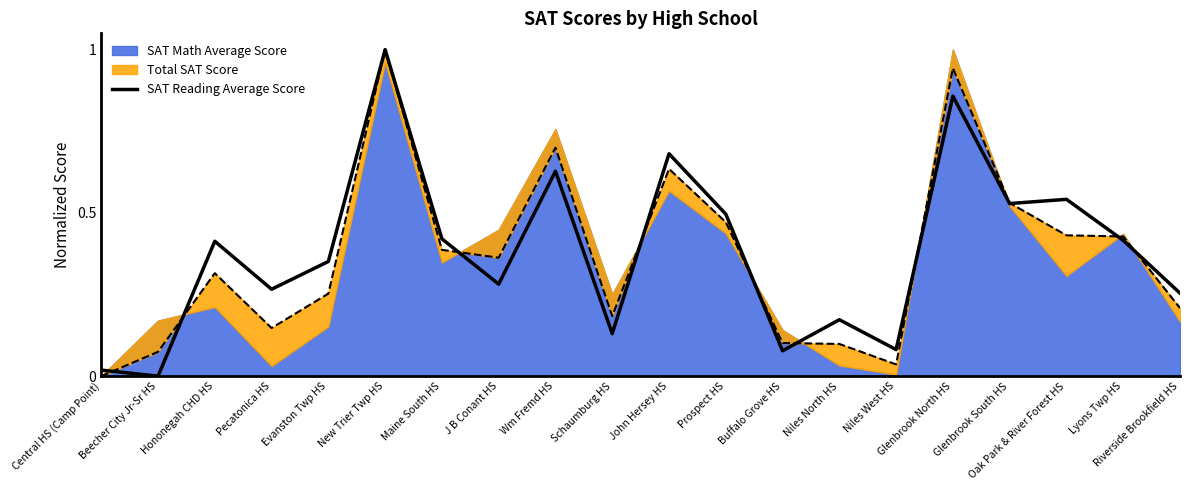

What is the label of the 6th point from the left?

New Trier Twp HS